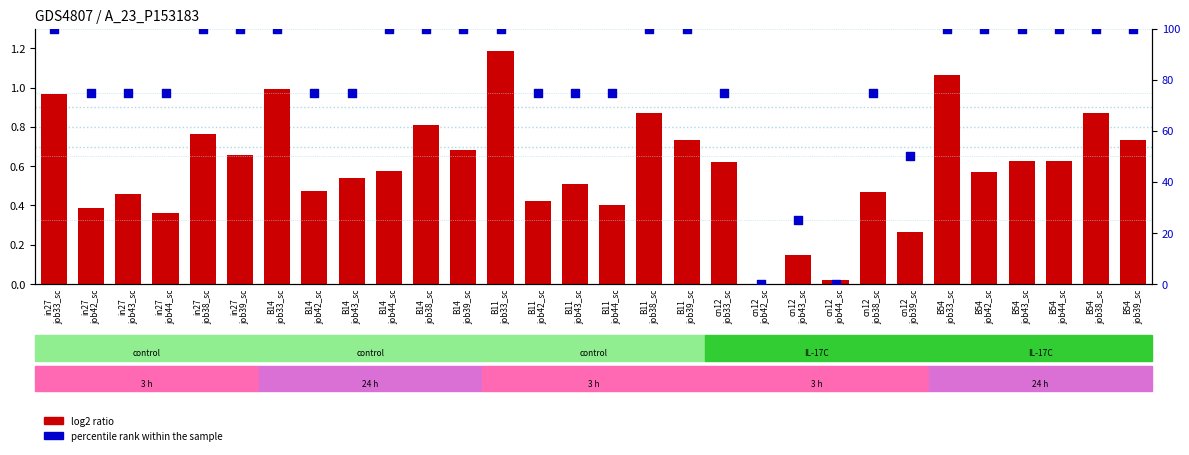

Is the value of log2 ratio at cn12
job43_sc greater than the value of percentile rank within the sample at cn12
job44_sc?

Yes